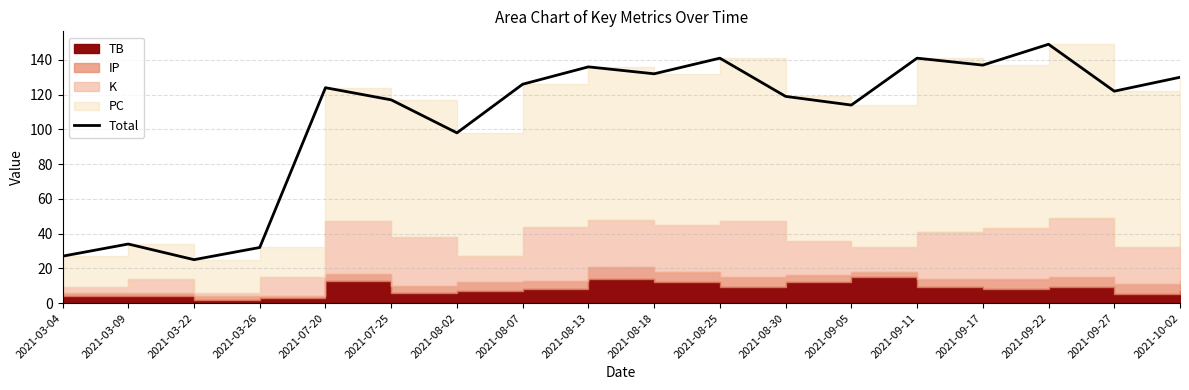

What is the difference between the maximum and minimum values?

124